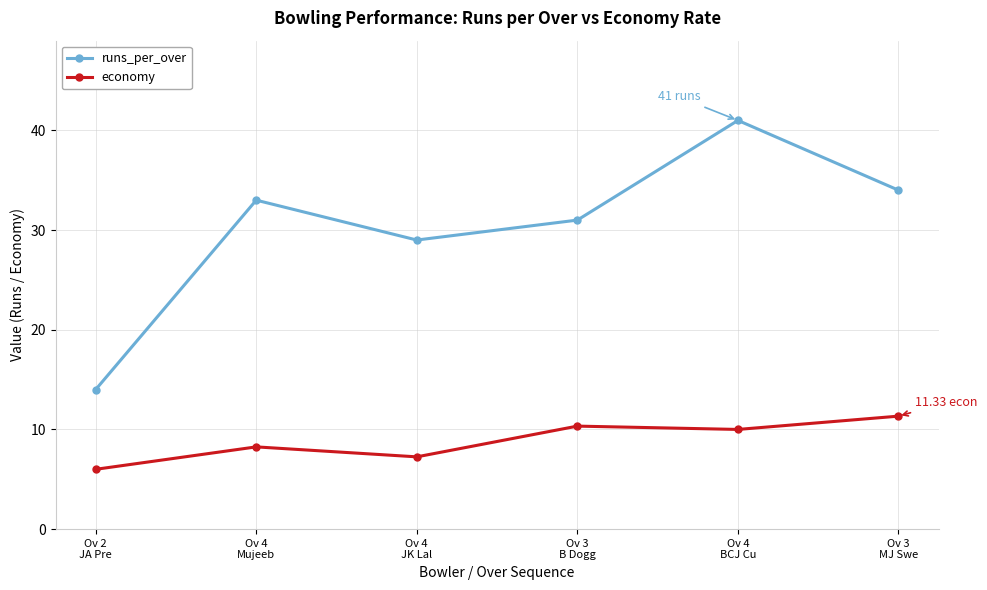

At which label is runs_per_over closest to 27?

Ov 4
JK Lal